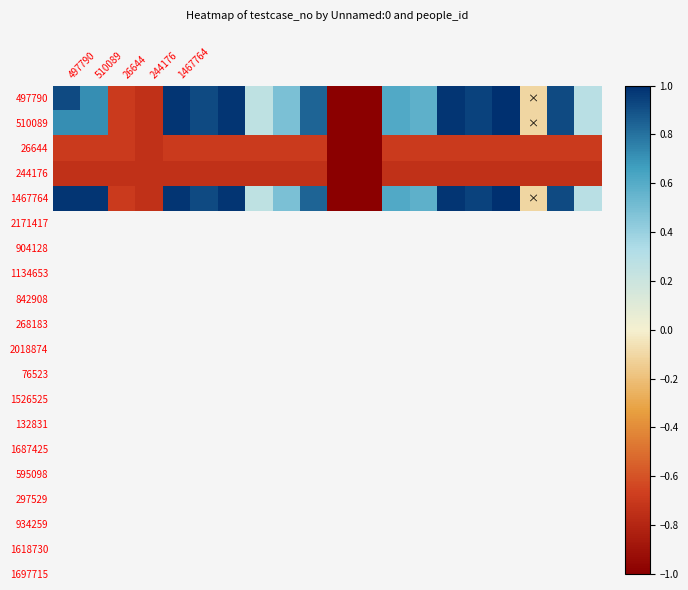

Reading left to right, extract all data points from this chart.

497790: 0.9	0.7	-0.7	-0.7	1.0	0.9	1.0	0.3	0.5	0.8	-1.0	-1.0	0.6	0.6	1.0	0.9	1.0	-0.1	0.9	0.3
510089: 0.7	0.7	-0.7	-0.7	1.0	0.9	1.0	0.3	0.5	0.8	-1.0	-1.0	0.6	0.6	1.0	0.9	1.0	-0.1	0.9	0.3
26644: -0.7	-0.7	-0.7	-0.7	-0.7	-0.7	-0.7	-0.7	-0.7	-0.7	-1.0	-1.0	-0.7	-0.7	-0.7	-0.7	-0.7	-0.7	-0.7	-0.7
244176: -0.7	-0.7	-0.7	-0.7	-0.7	-0.7	-0.7	-0.7	-0.7	-0.7	-1.0	-1.0	-0.7	-0.7	-0.7	-0.7	-0.7	-0.7	-0.7	-0.7
1467764: 1.0	1.0	-0.7	-0.7	1.0	0.9	1.0	0.3	0.5	0.8	-1.0	-1.0	0.6	0.6	1.0	0.9	1.0	-0.1	0.9	0.3